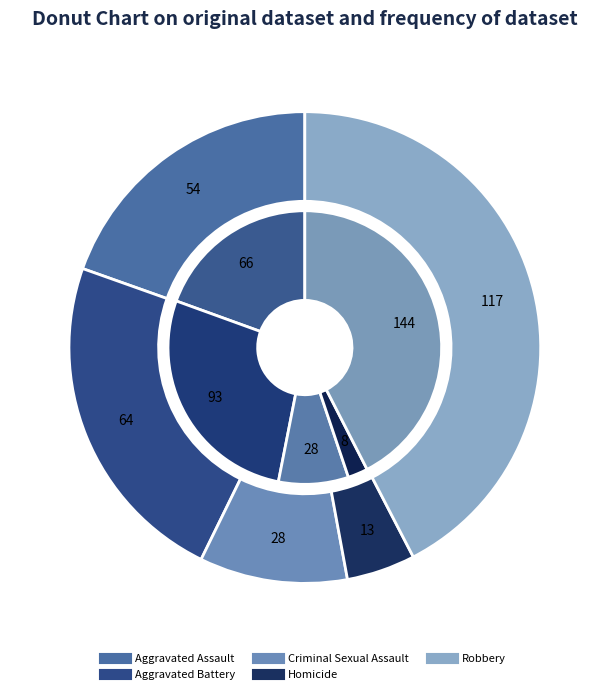

Which has a higher value, Aggravated Battery or Aggravated Assault?

Aggravated Battery